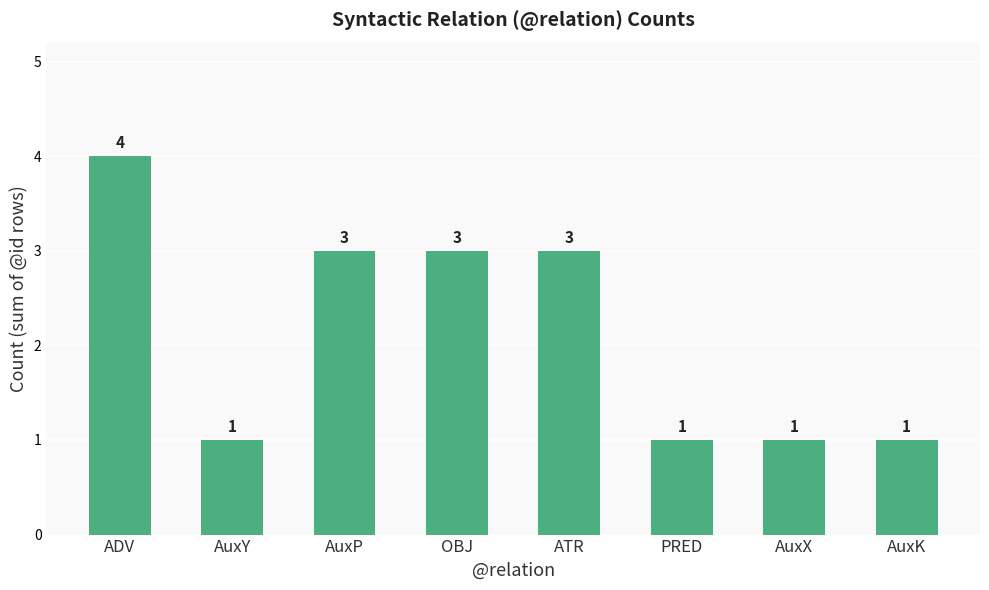

What is the difference between the values at OBJ and AuxY?

2